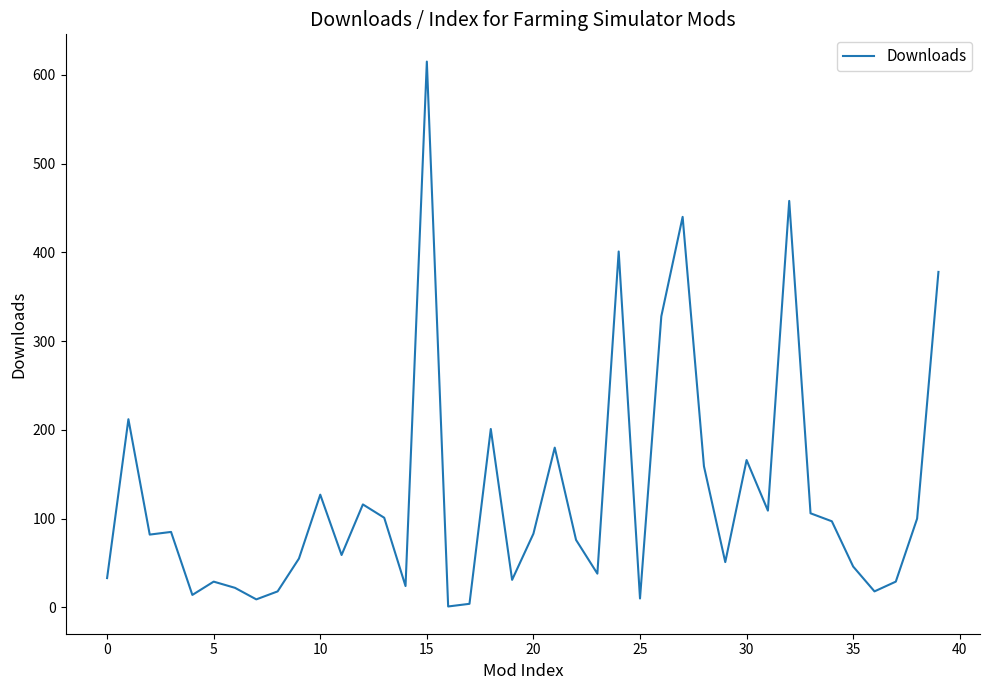

What is the sum of all values?

5111